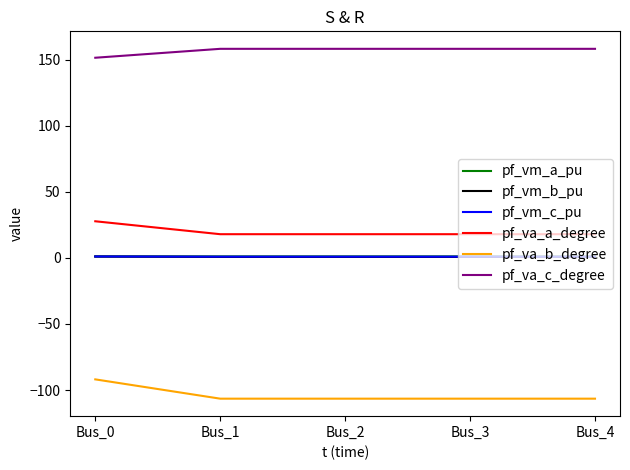

What is the total value across all series at Bus_4?

72.3